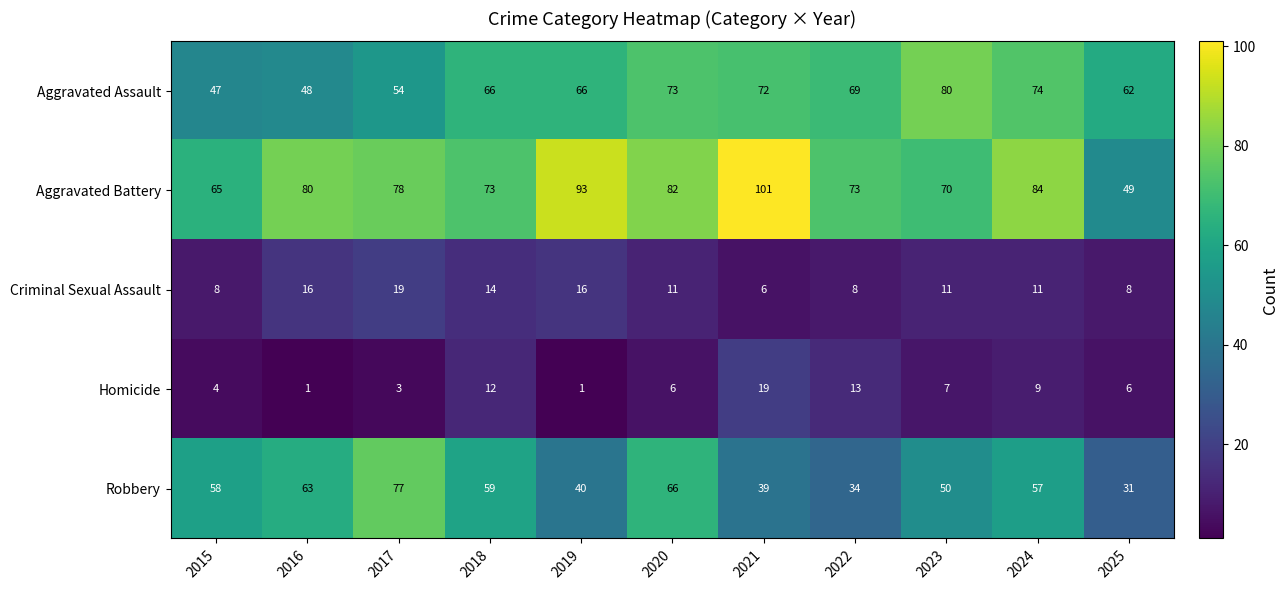

Which series has the largest range (max minus min)?

Aggravated Battery